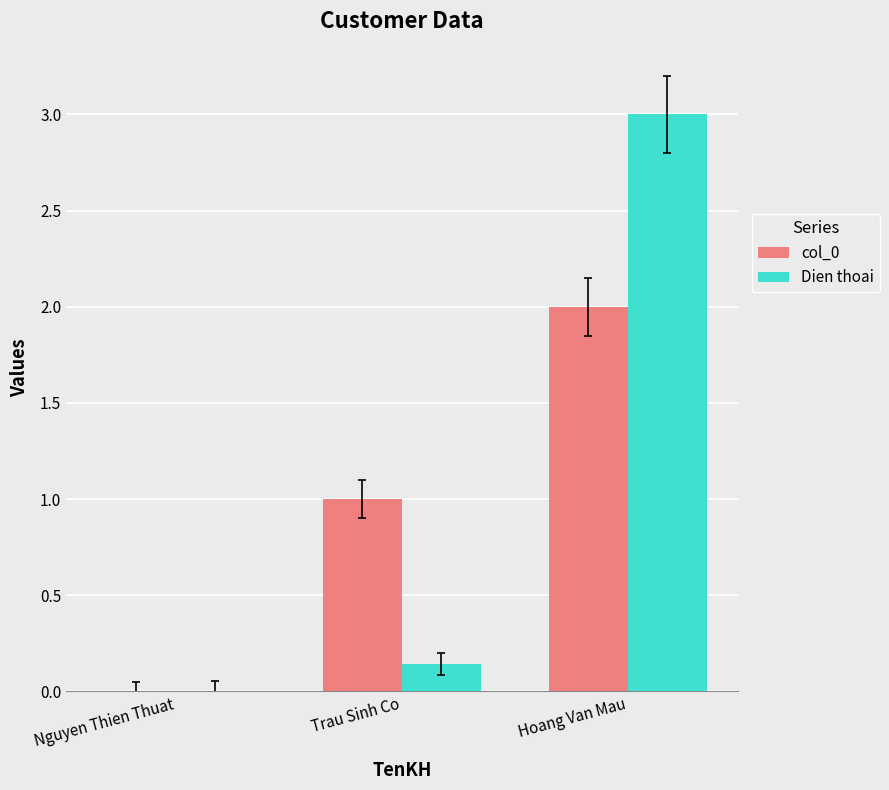

Which series has the widest spread of values?

Dien thoai